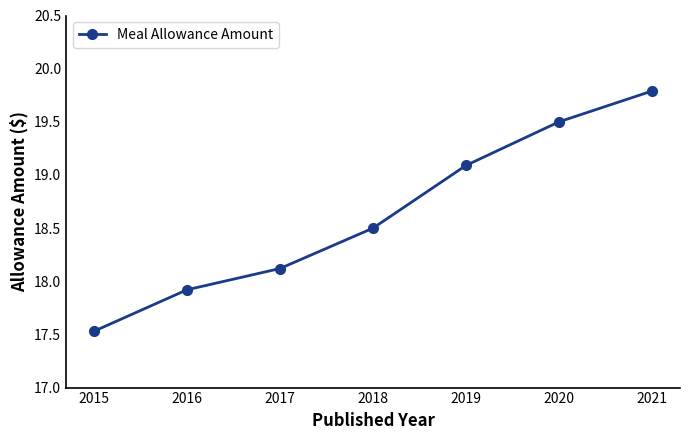

Reading left to right, what are all the values shown in this chart?

17.5	17.9	18.1	18.5	19.1	19.5	19.8